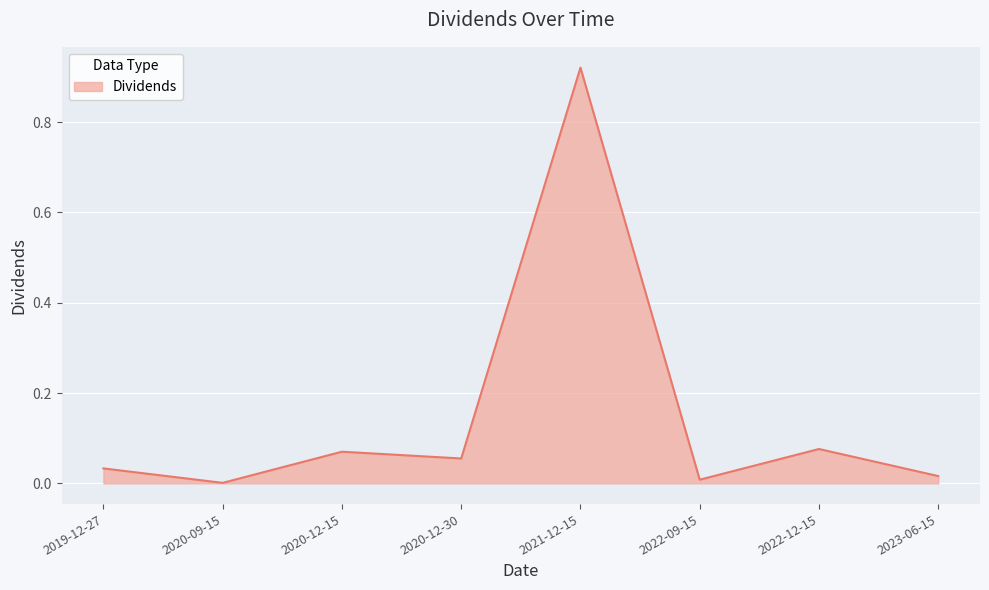

How many lines are shown in the chart?

1